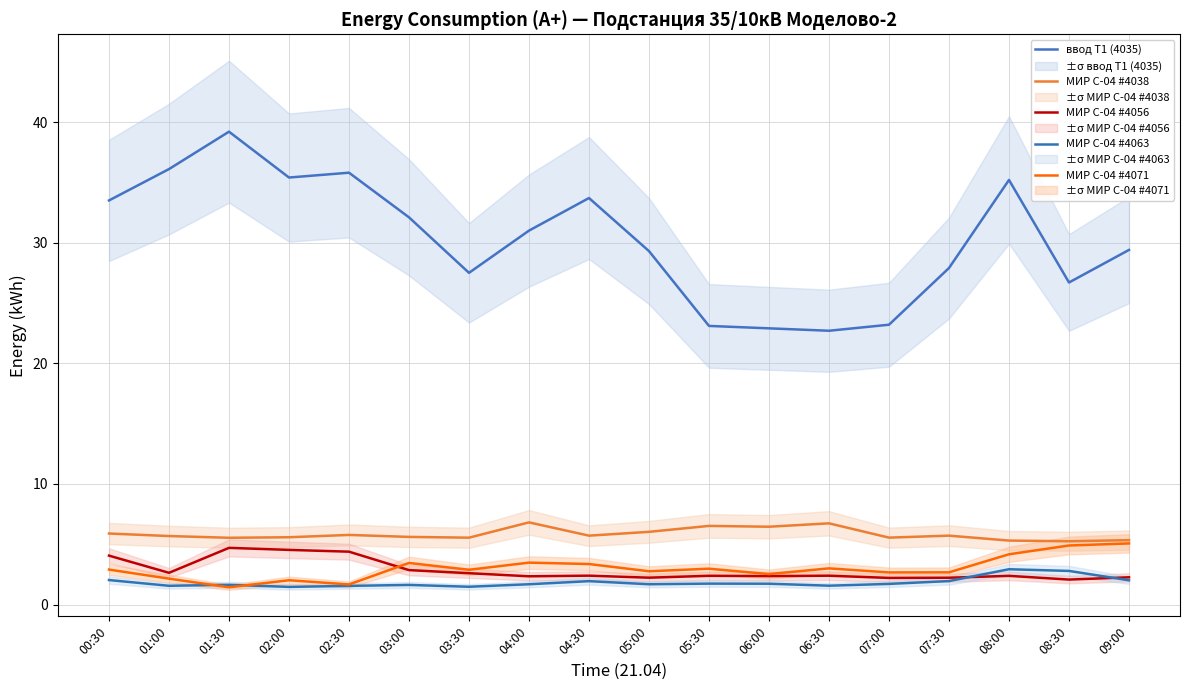

What is the average value of the МИР С-04 #4038 series?

5.8